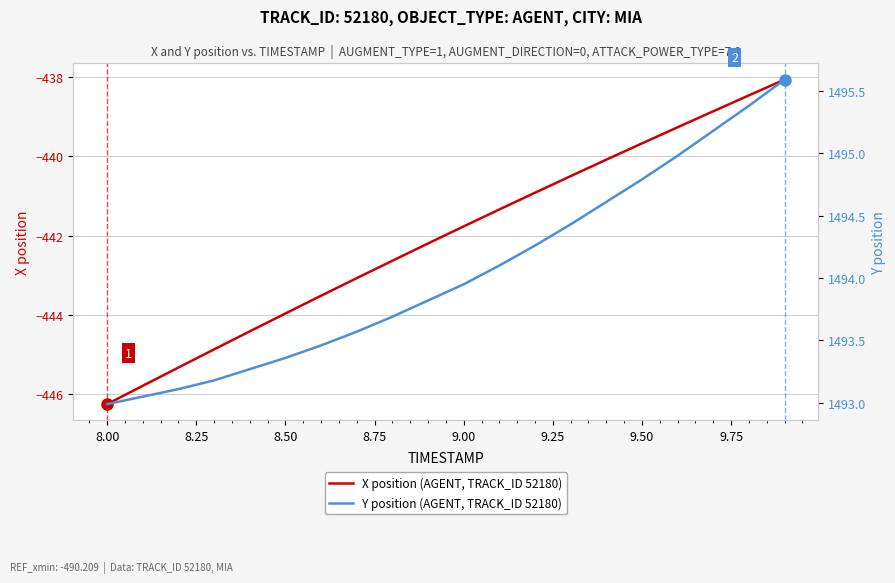

True or false: X position (AGENT, TRACK_ID 52180) has a value of -446.3 at 8.00.

True